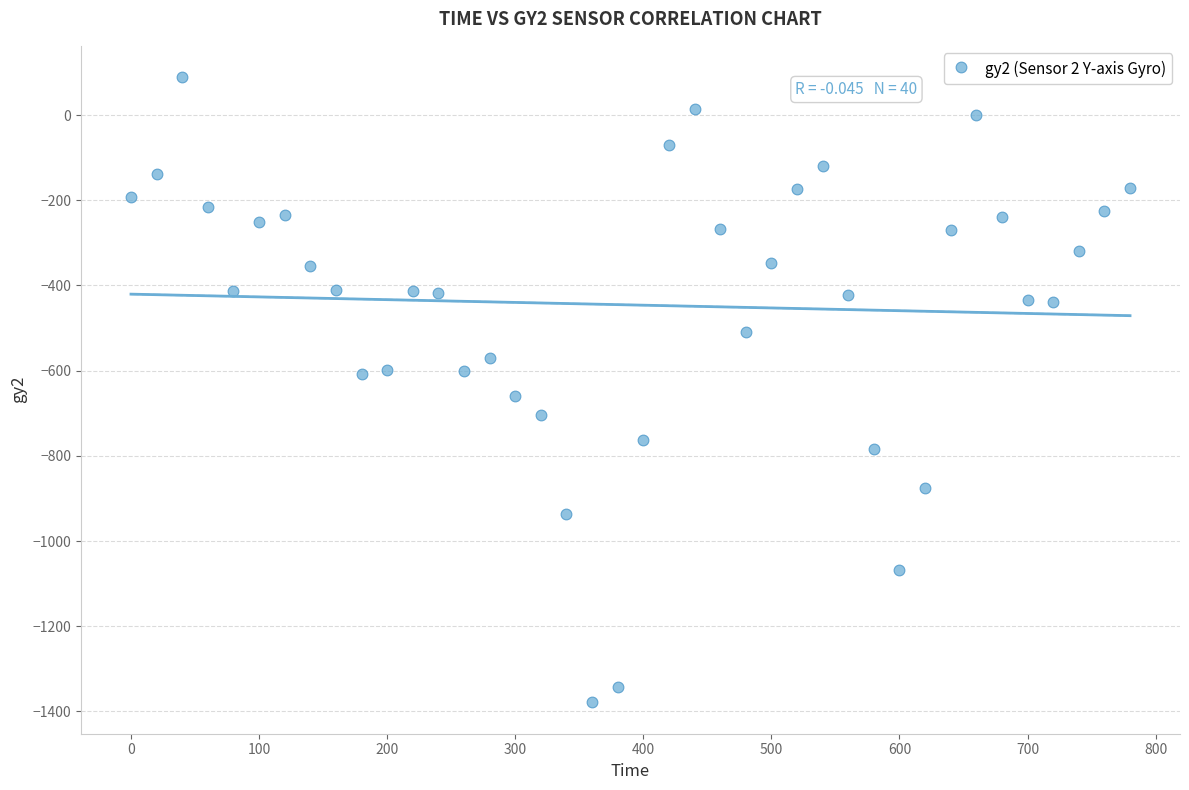

What is the range of X values (max minus min)?

780